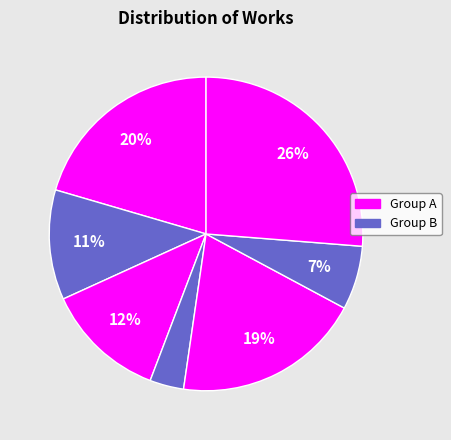

Count the number of slices in the pie.

7